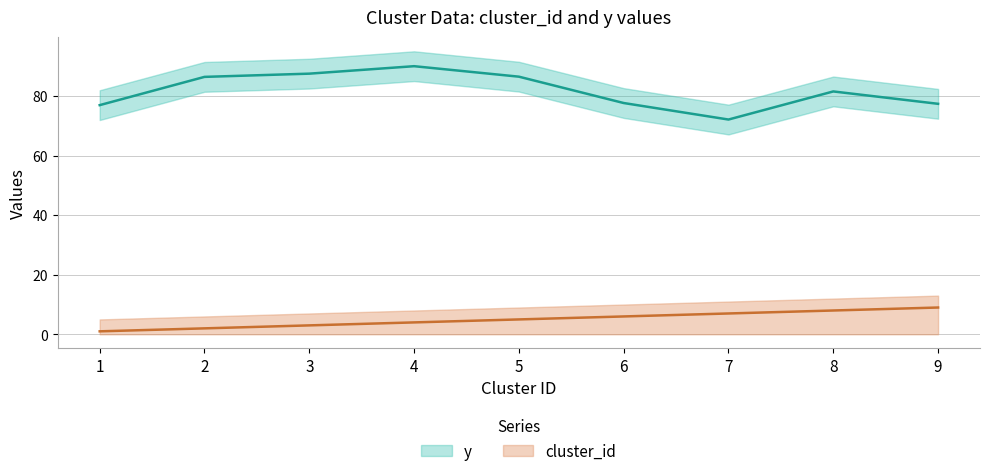

In y, how many points are higher than both neighbors (excluding endpoints)?

2